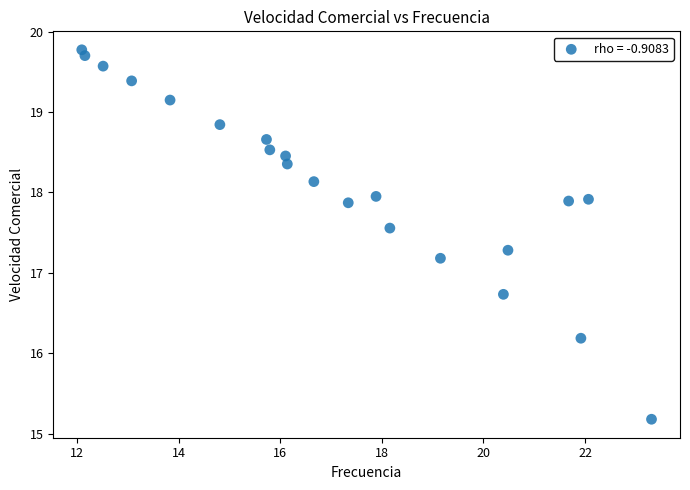

What Y value in the scatter plot is closest to 17?

17.2